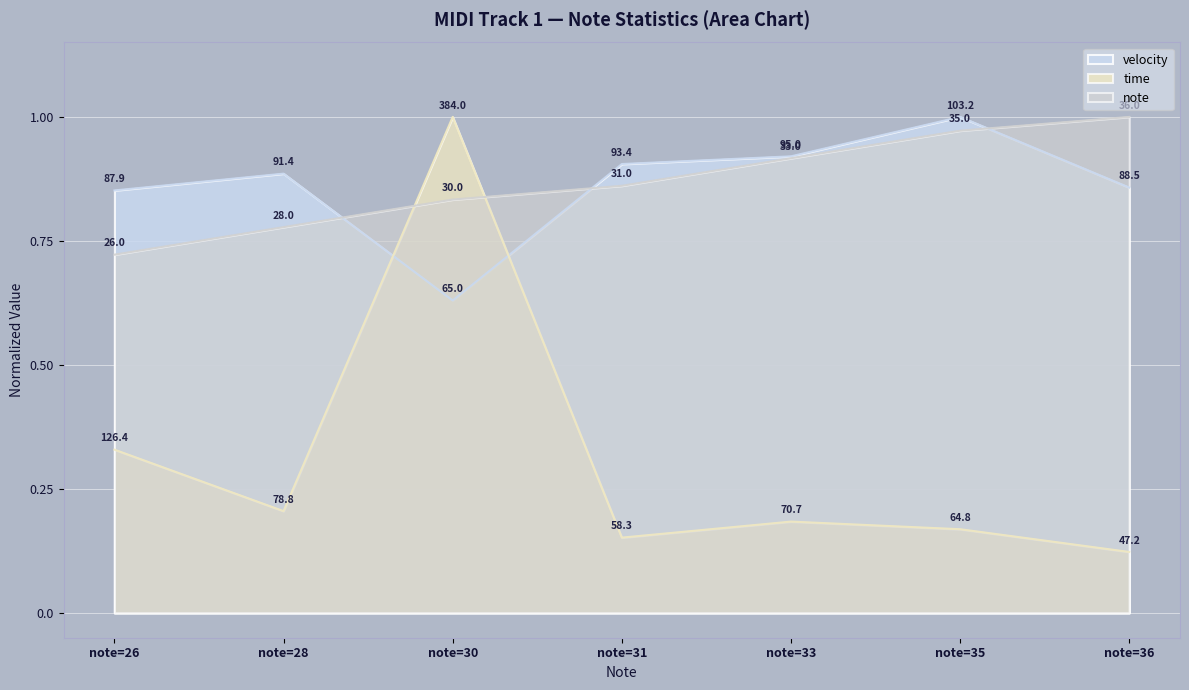

Does the chart display data point markers on the line(s)?

No